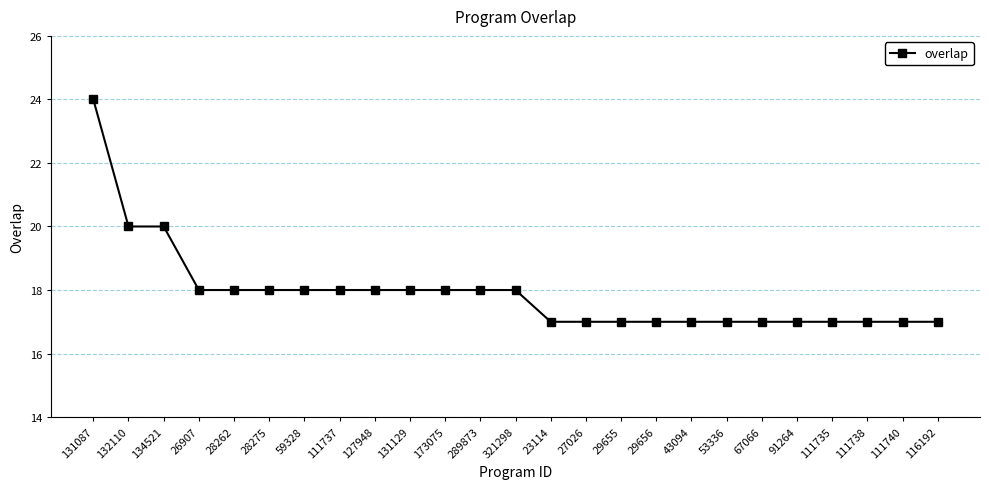

What is the difference between the second highest and second lowest values?

3